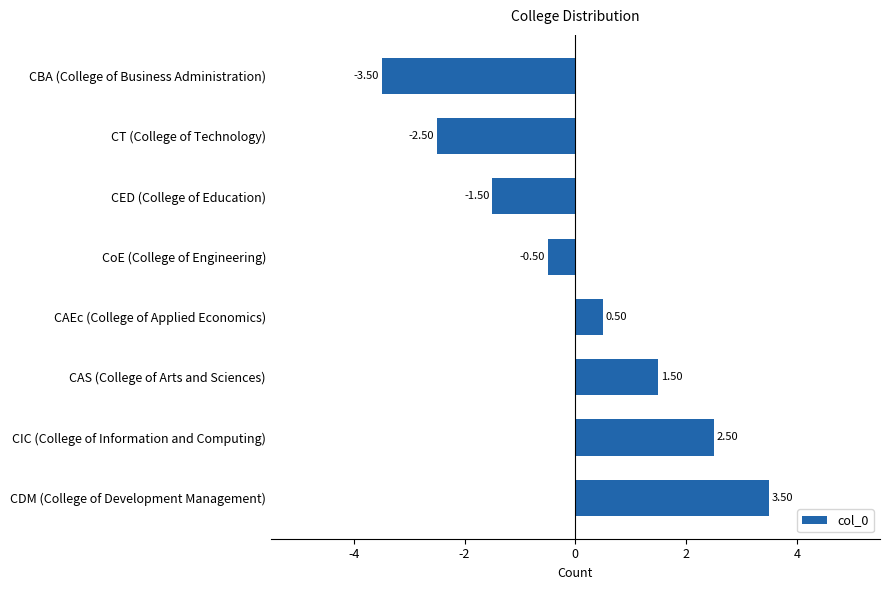

List the labels in order of value, largest first.

CDM (College of Development Management), CIC (College of Information and Computing), CAS (College of Arts and Sciences), CAEc (College of Applied Economics), CoE (College of Engineering), CED (College of Education), CT (College of Technology), CBA (College of Business Administration)